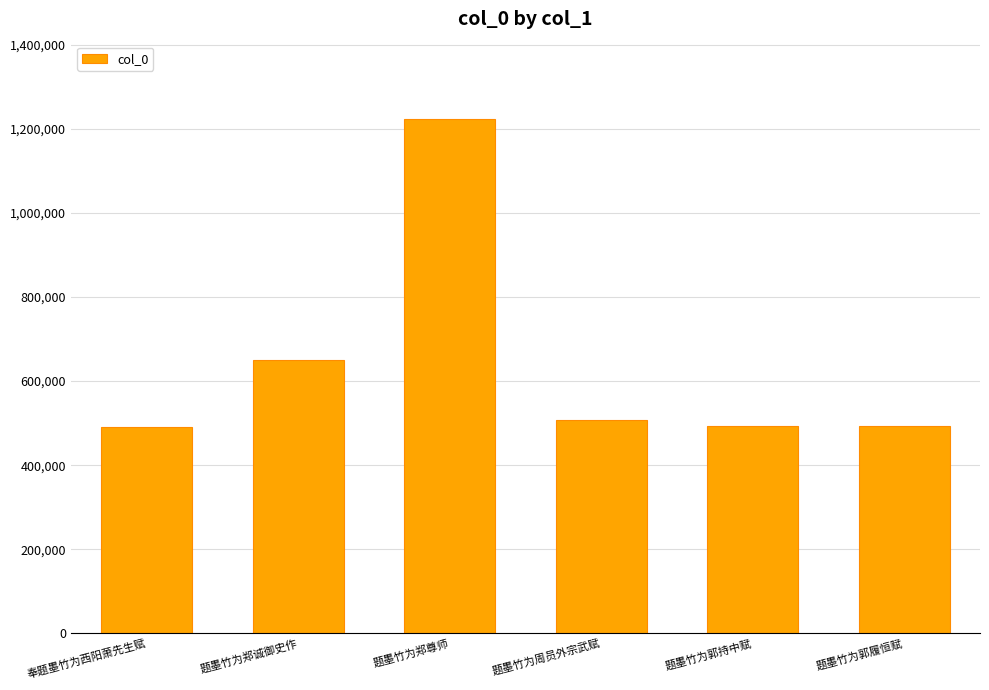

Is it true that the value at 题墨竹为郑尊师 is 1224189?

True